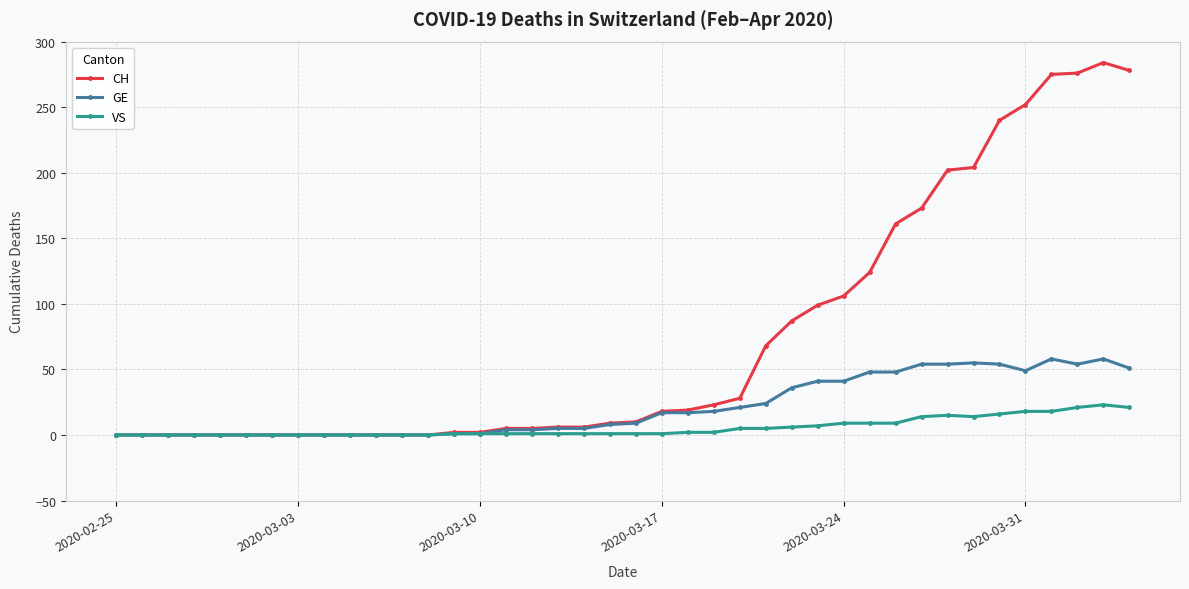

List the series in order of their overall mean, highest first.

CH, GE, VS